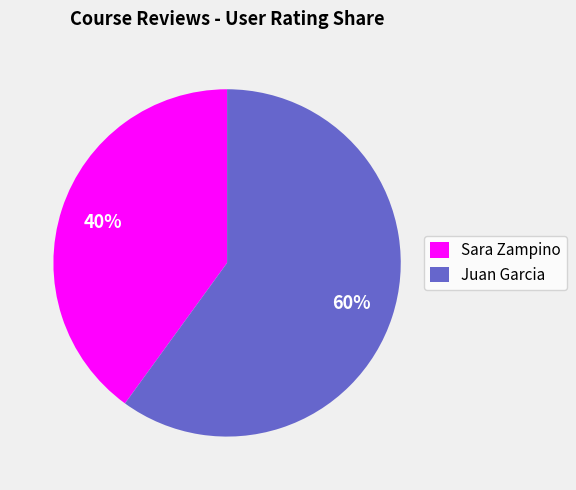

Which slice is the largest?

Juan Garcia